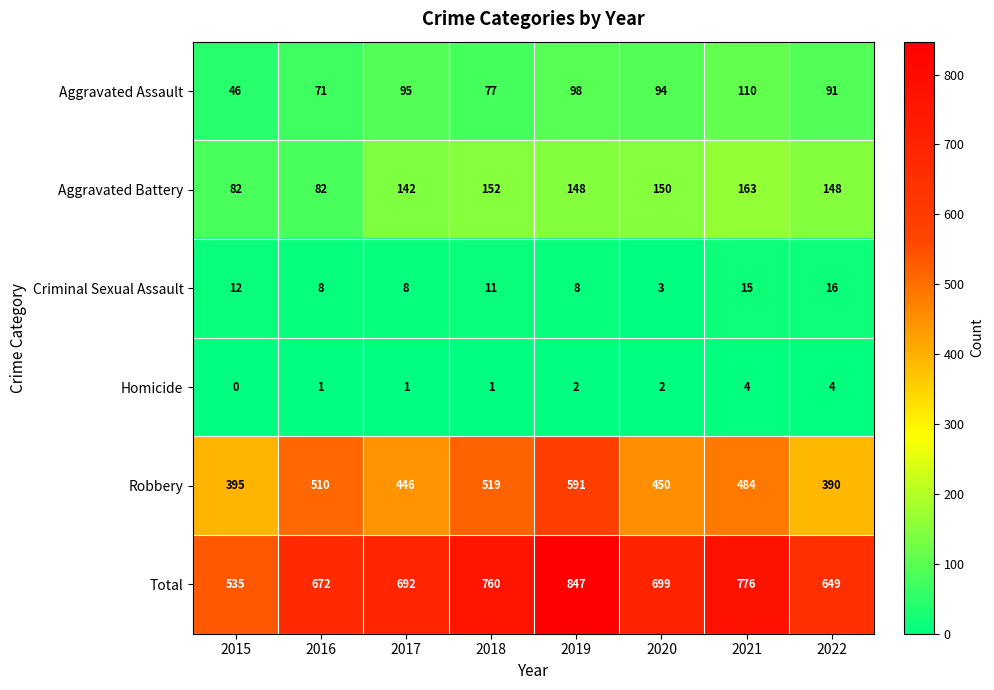

Is the value of Homicide at 2019 greater than the value of Robbery at 2016?

No